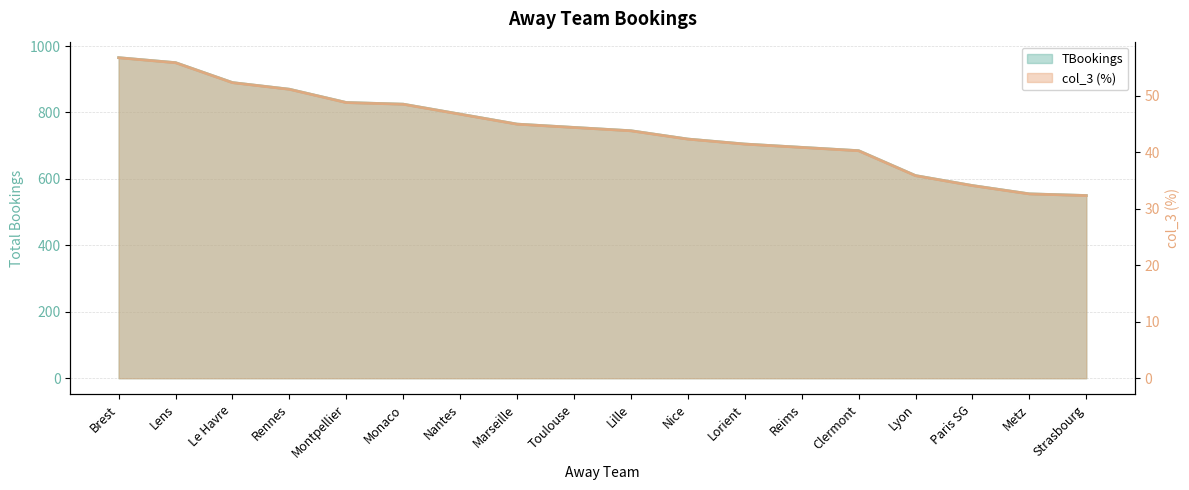

What is the value of the TBookings point at the 4th from the left?

870.0